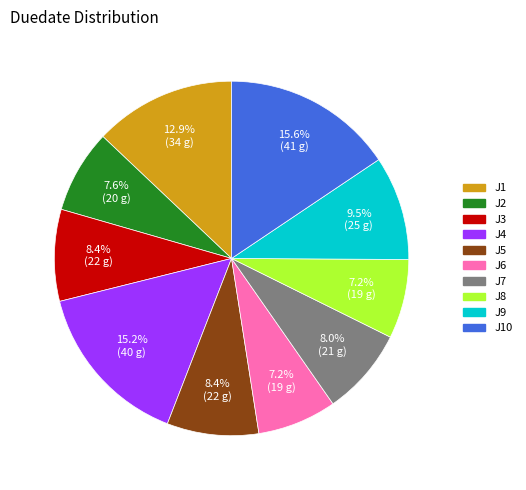

Is there any slice that represents more than half of the pie?

No